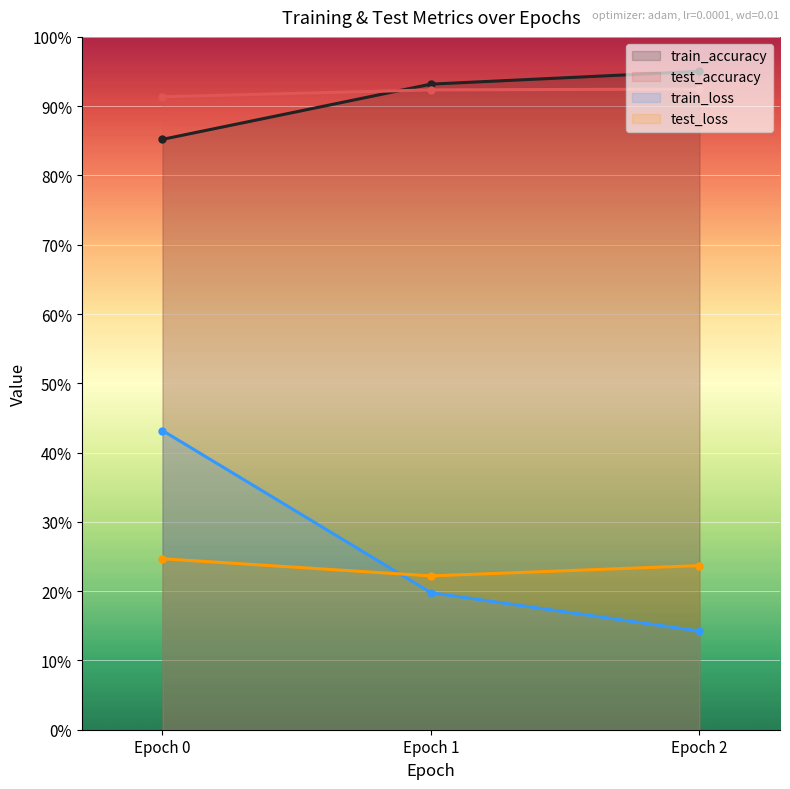

At Epoch 1, list the series in order from smallest to largest.

train_loss, test_loss, test_accuracy, train_accuracy